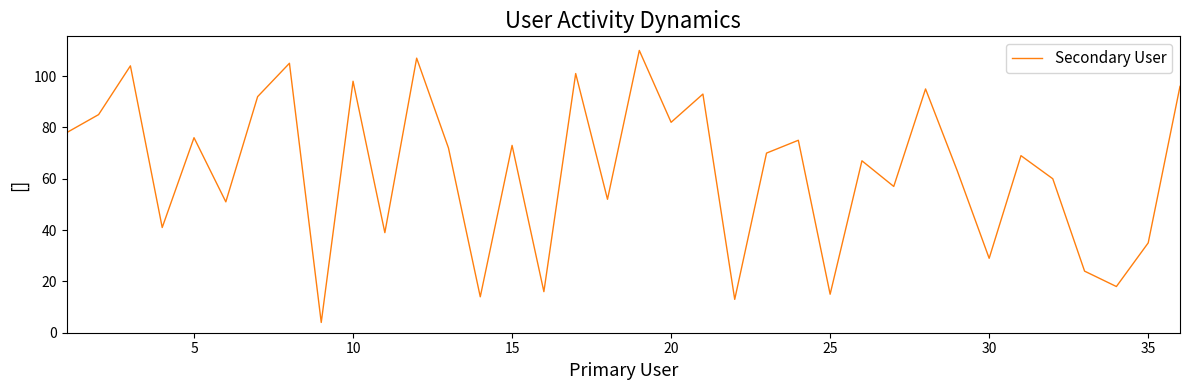

What is the smallest value displayed?

4